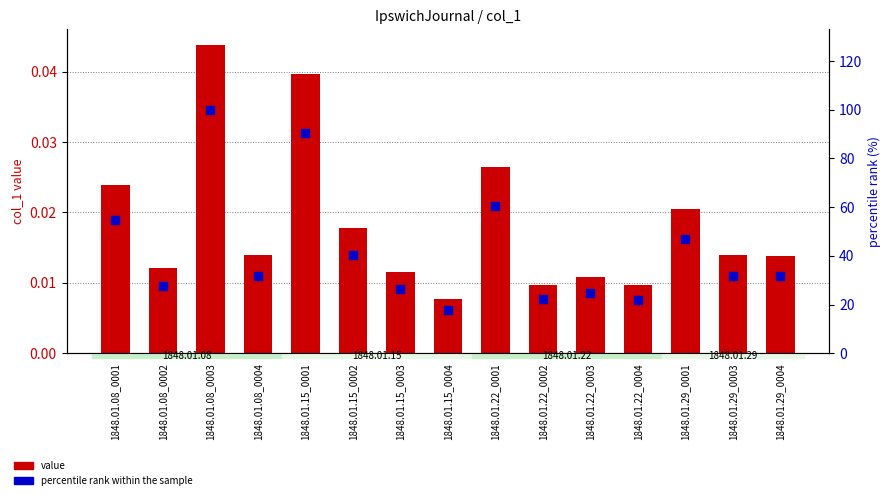

At which category is the sum across all series the highest?

1848.01.08_0003